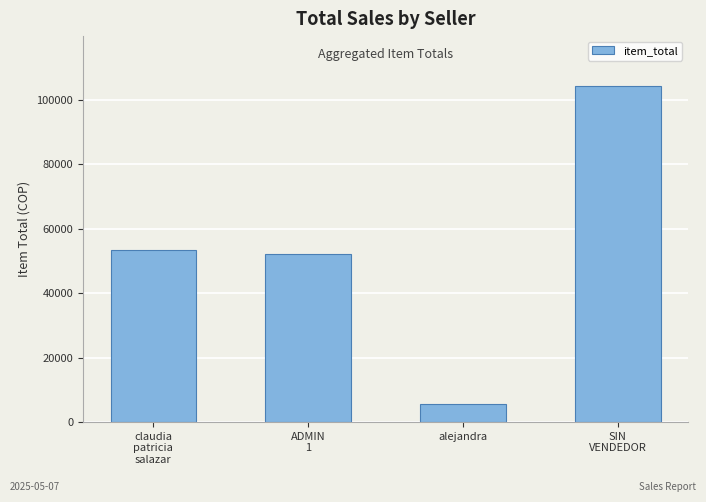

Which label corresponds to the largest value in the chart?

SIN
VENDEDOR